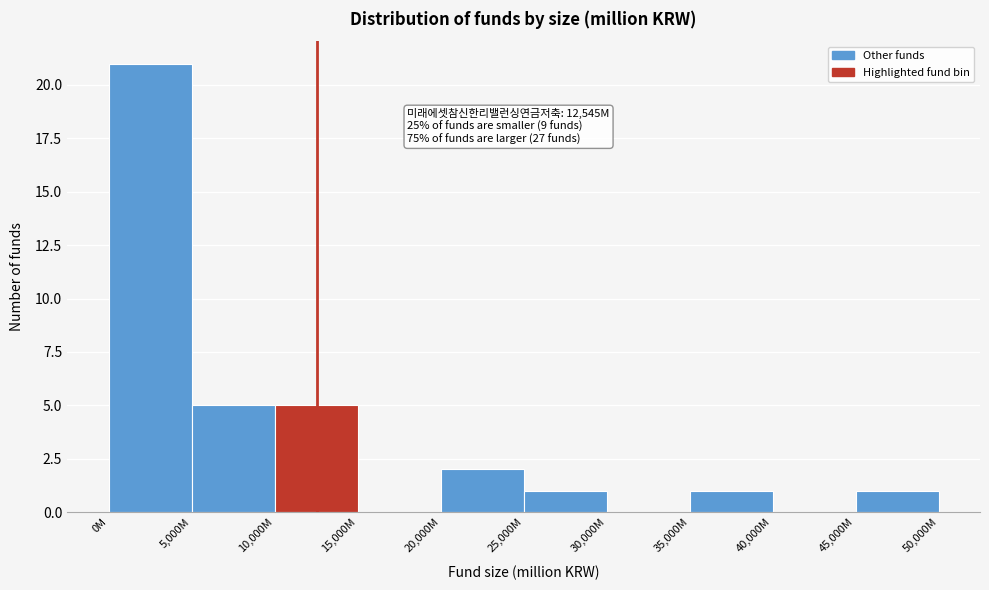

Reading left to right, what are all the values shown in this chart?

0M=21	5,000M=5	10,000M=5	15,000M=0	20,000M=2	25,000M=1	30,000M=0	35,000M=1	40,000M=0	45,000M=1